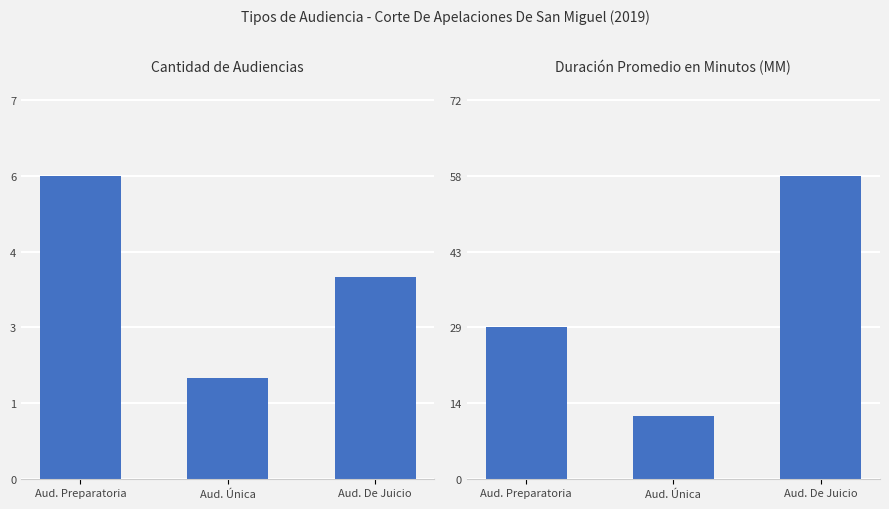

What is the label of the 2nd bar from the left?

Aud. Única